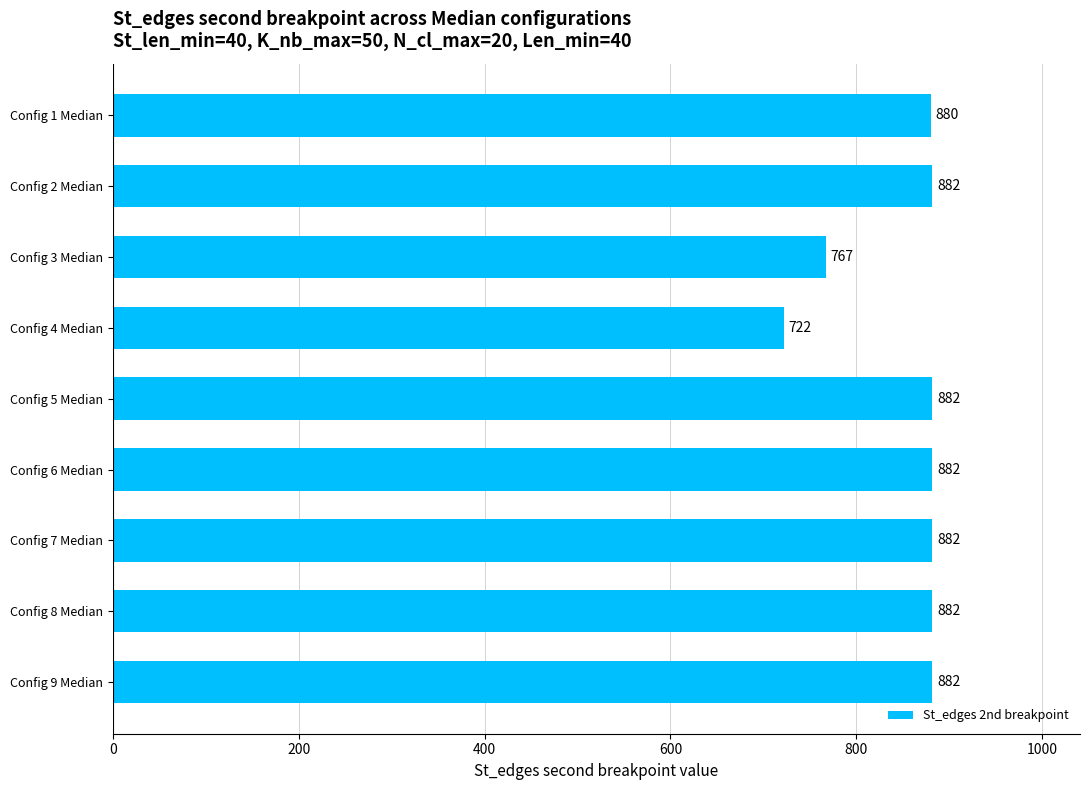

What position from the bottom is Config 1 Median?

9